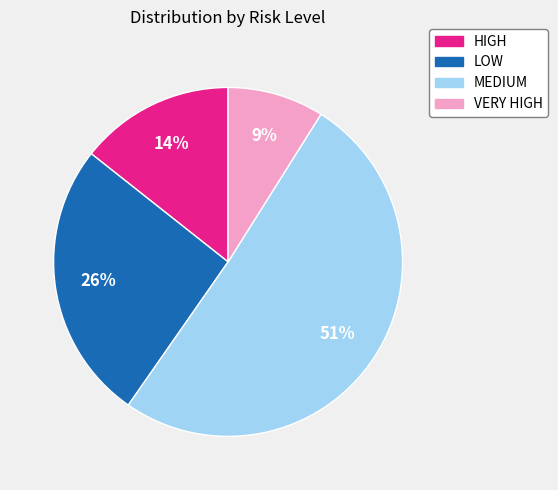

Between LOW and HIGH, which is larger?

LOW